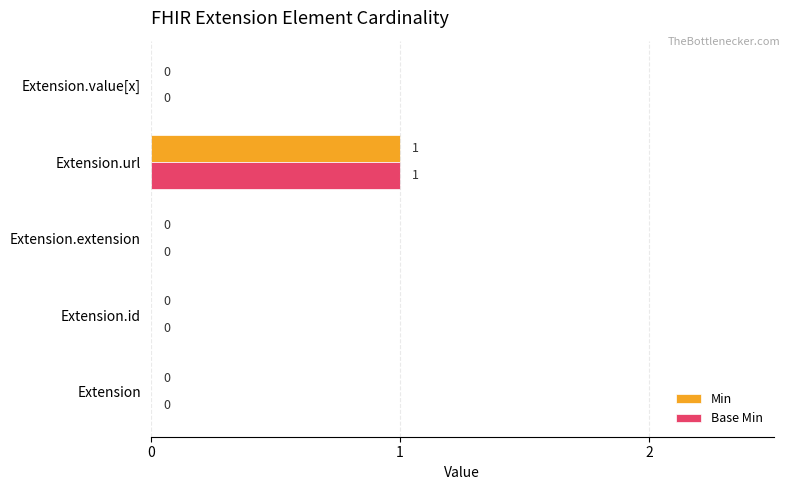

How many Min values are between 0 and 1?

5